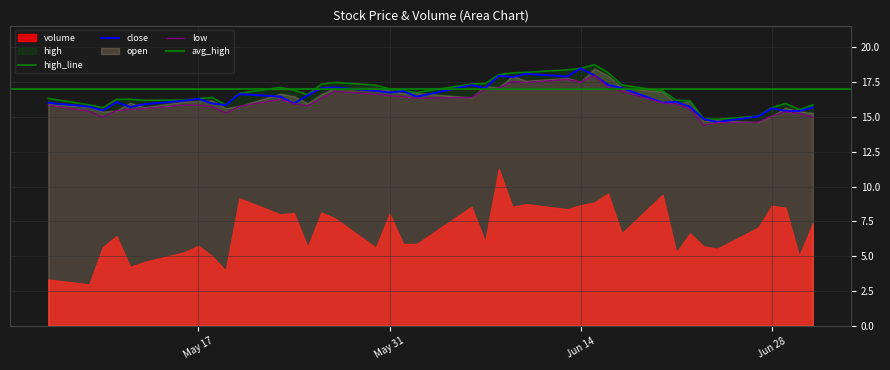

The value of close at Jun 14 is 4.5. True or false?

False